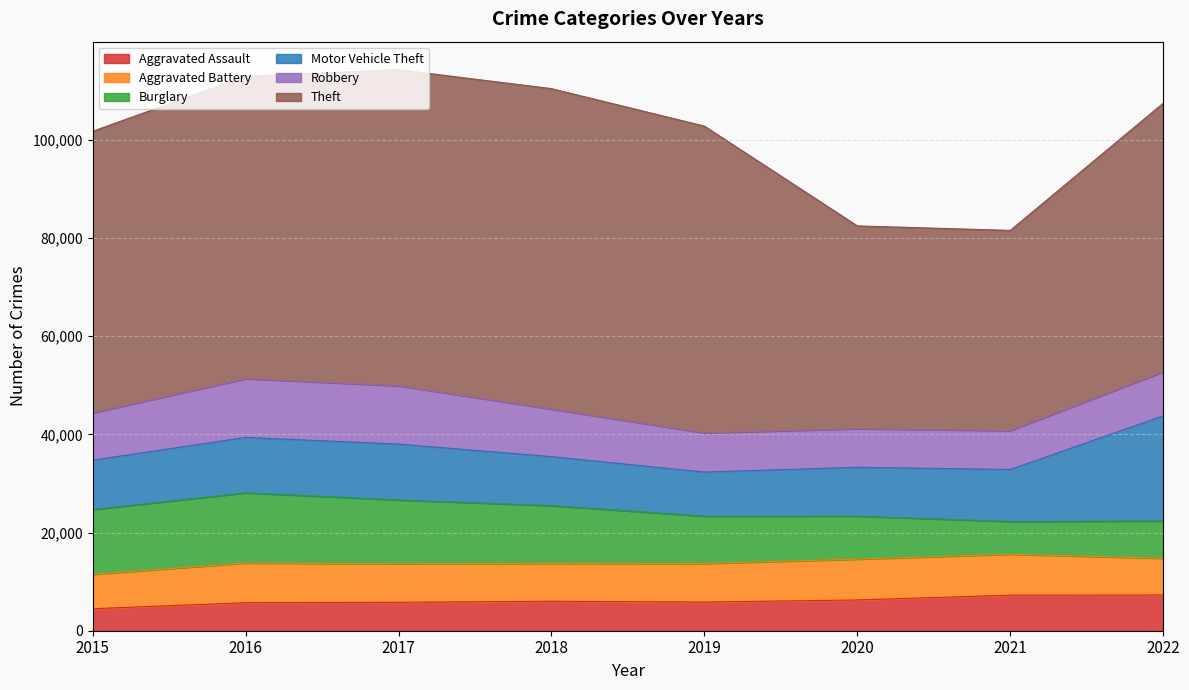

At how many categories does at least one series exceed 58146?

4